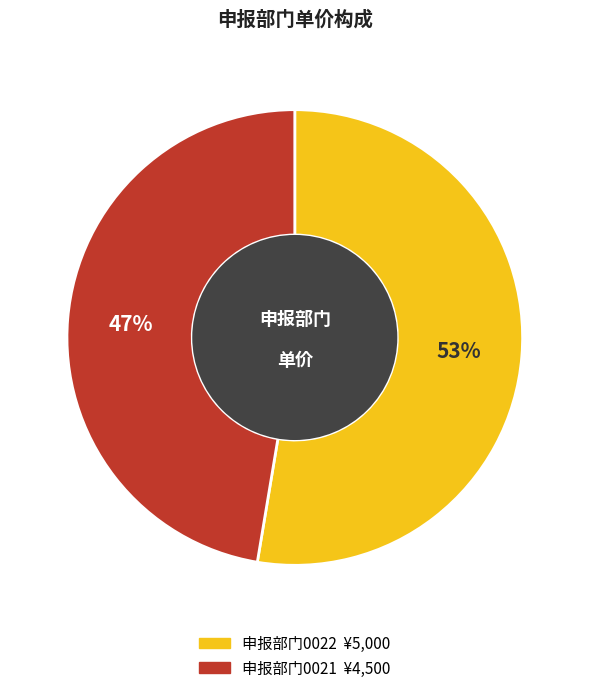

How many slices are in this pie chart?

2